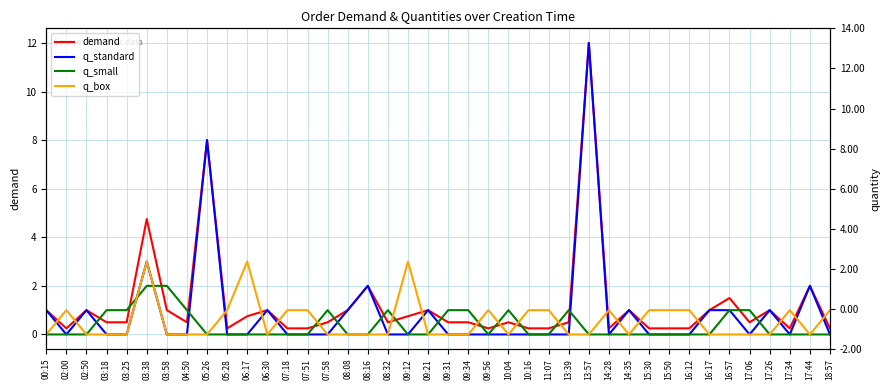

The demand series shows 0.9 at 03:25. True or false?

False